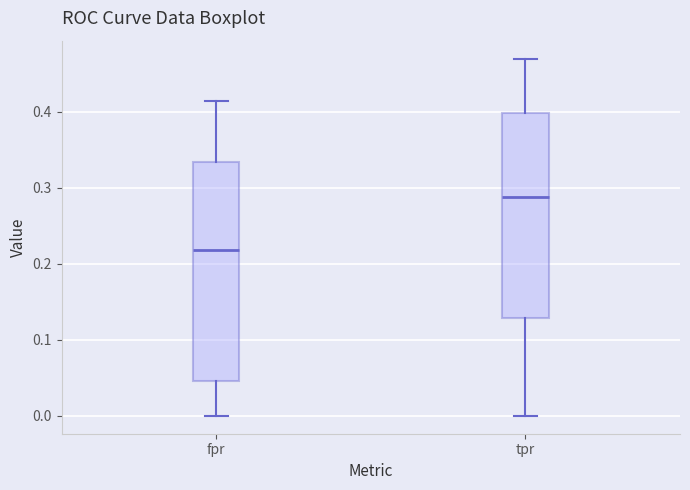

Reading left to right, transcribe this box plot: for each box, give where its median line is, the range the box spans, and where its two whiskers end, as read against the y-axis. The values are not printed on the chart, so give them approximately, as read against the axis.

fpr: median 0.22, box 0.05 to 0.33, whiskers 0.00 to 0.41
tpr: median 0.29, box 0.13 to 0.40, whiskers 0.00 to 0.47